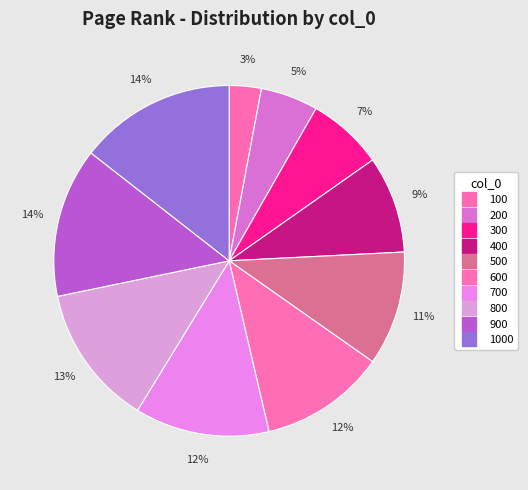

Which slice is the smallest?

100